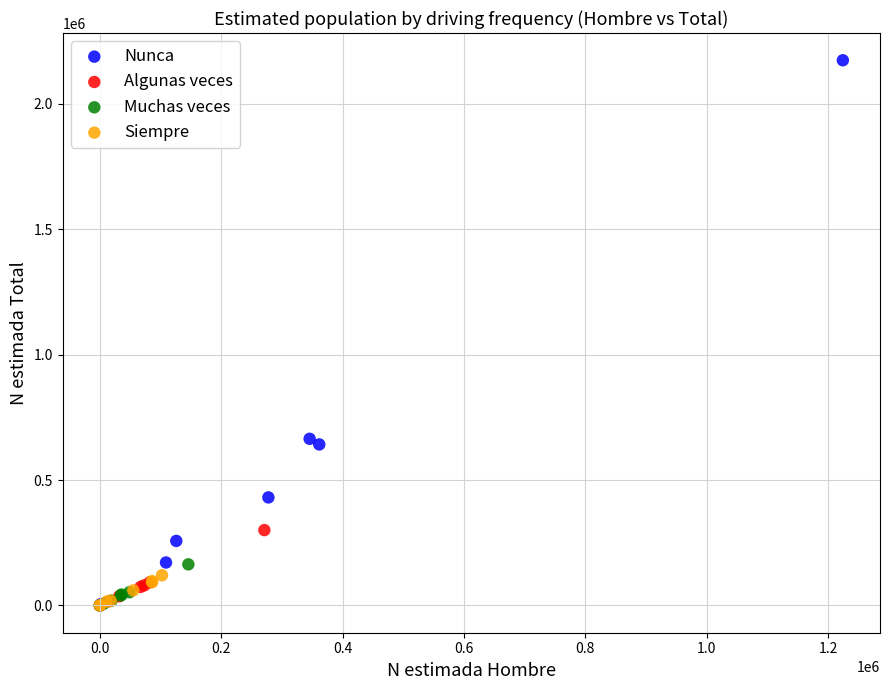

Which series has the widest spread of Y values?

Nunca